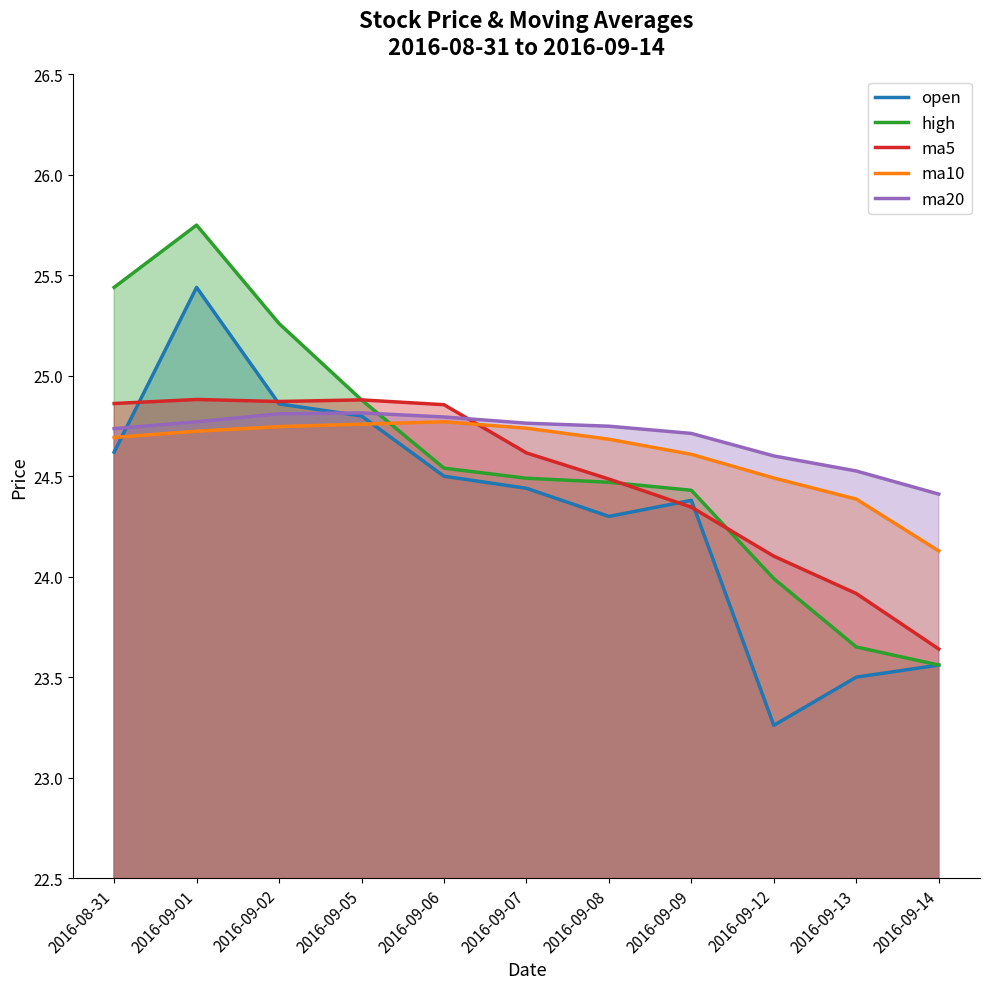

How many intersections are there between open and ma10?

2